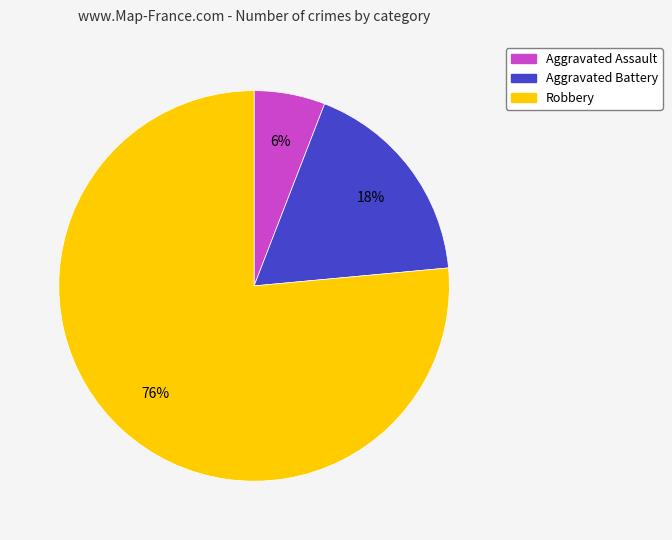

Count the number of slices in the pie.

3